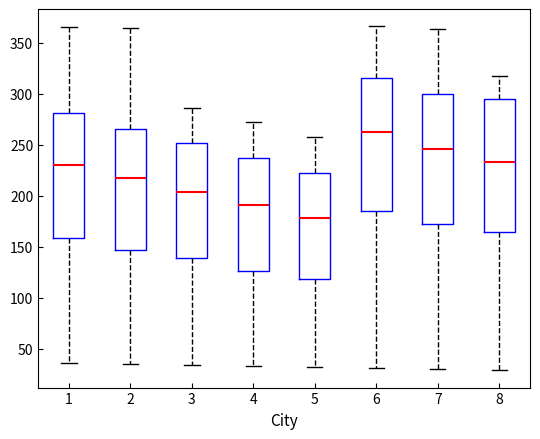

Reading left to right, transcribe this box plot: for each box, give where its median line is, the range the box spans, and where its two whiskers end, as read against the y-axis. The values are not printed on the chart, so give them approximately, as read against the axis.

1: median 230, box 160 to 280, whiskers 35 to 365
2: median 220, box 145 to 265, whiskers 35 to 365
3: median 205, box 140 to 250, whiskers 35 to 285
4: median 190, box 125 to 235, whiskers 35 to 270
5: median 180, box 120 to 225, whiskers 30 to 260
6: median 260, box 185 to 315, whiskers 30 to 365
7: median 245, box 175 to 300, whiskers 30 to 365
8: median 235, box 165 to 295, whiskers 30 to 315